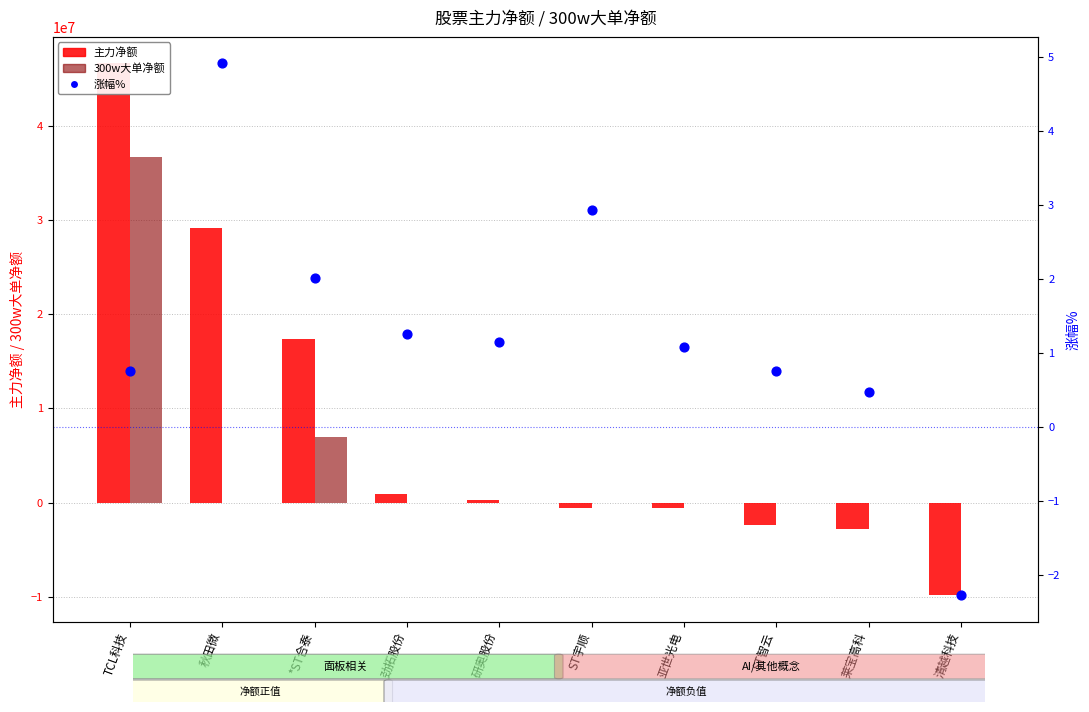

Which series contains the lowest Y value?

主力净额